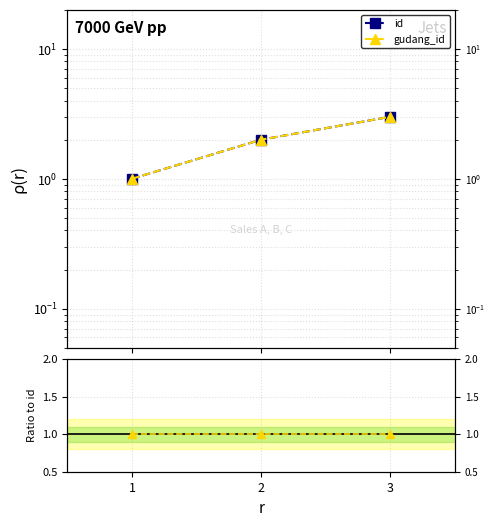

How many distinct data groups are displayed?

2